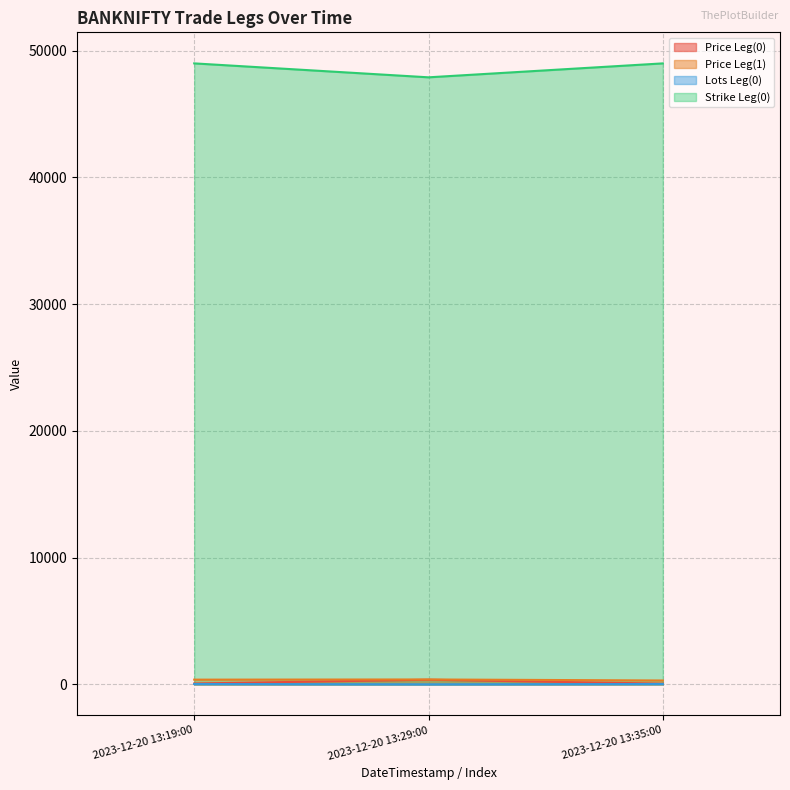

What is the difference between the second highest and minimum values in the Strike Leg(0) series?

1100.0